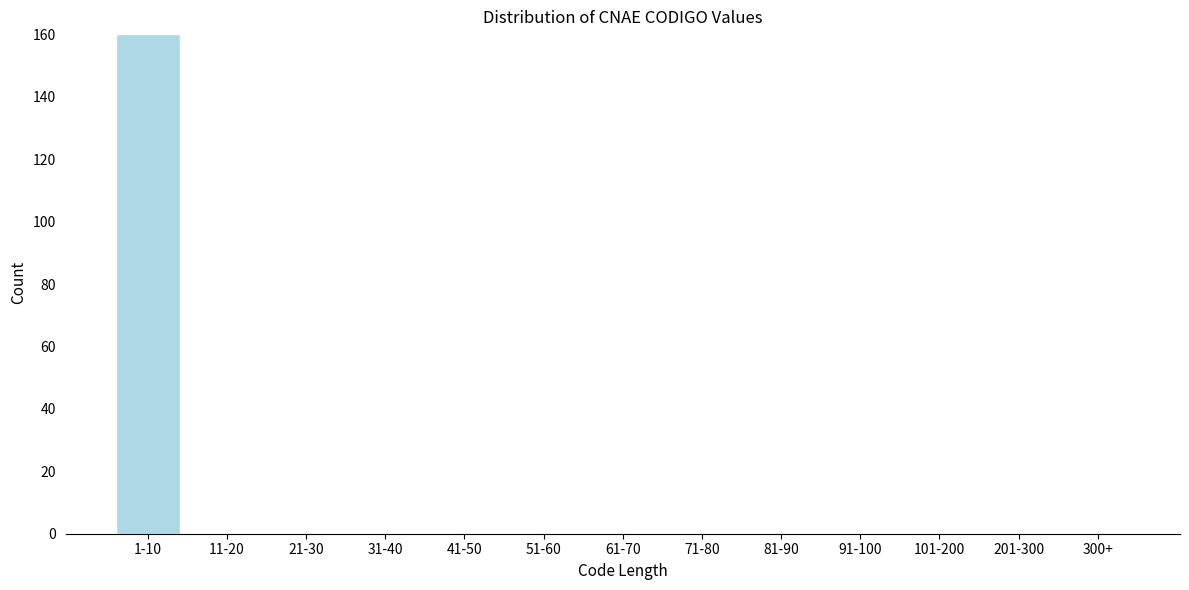

Reading left to right, transcribe all the data shown in this chart.

1-10=160	11-20=0	21-30=0	31-40=0	41-50=0	51-60=0	61-70=0	71-80=0	81-90=0	91-100=0	101-200=0	201-300=0	300+=0